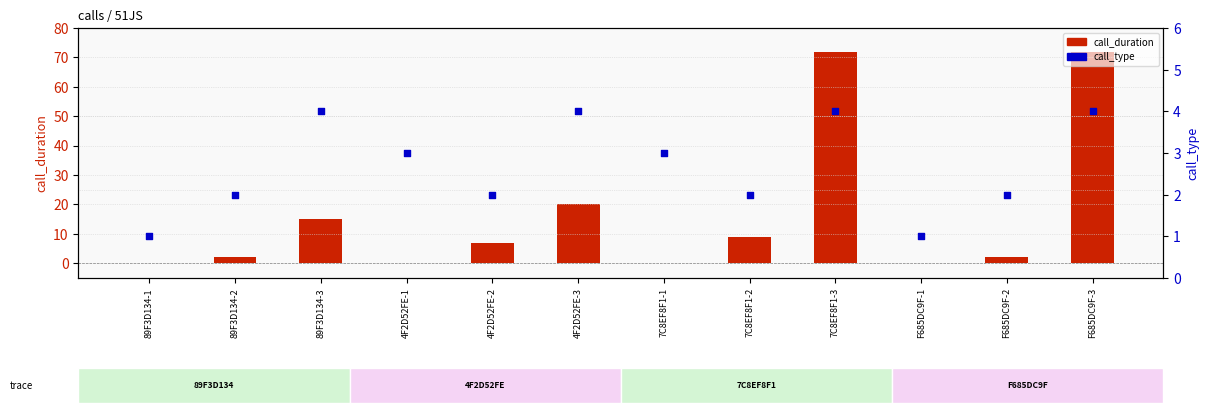

Which series contains the lowest Y value?

call_duration